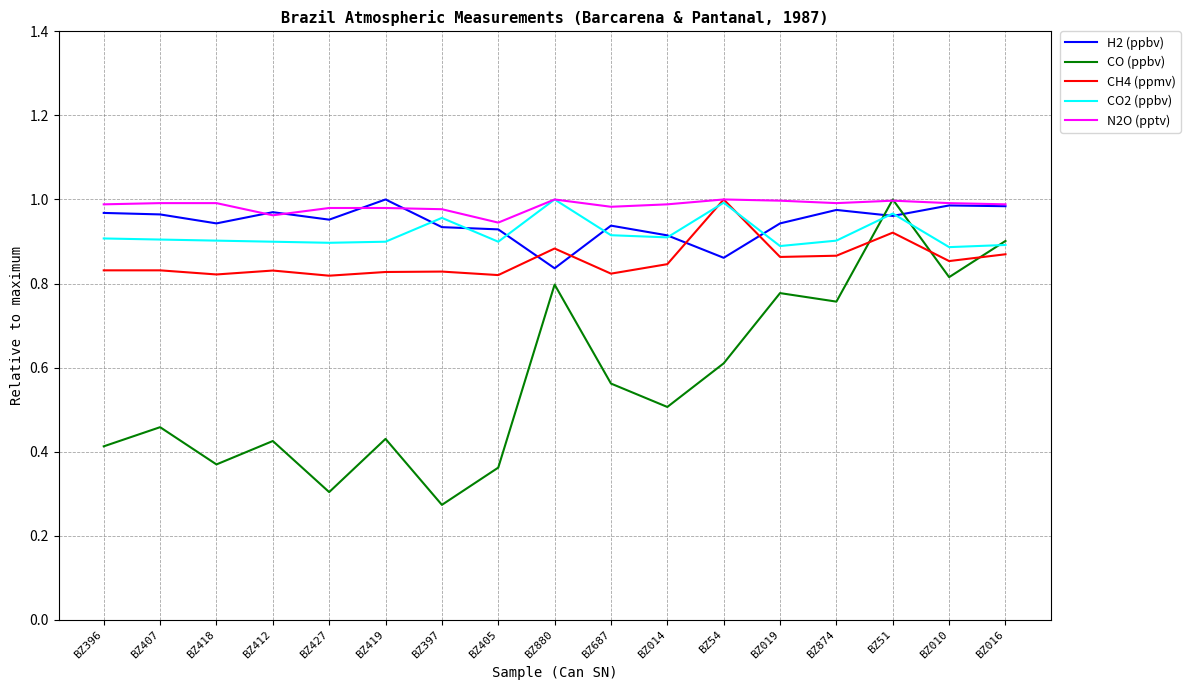

True or false: CO (ppbv) has a value of 0.4 at BZ396.

True